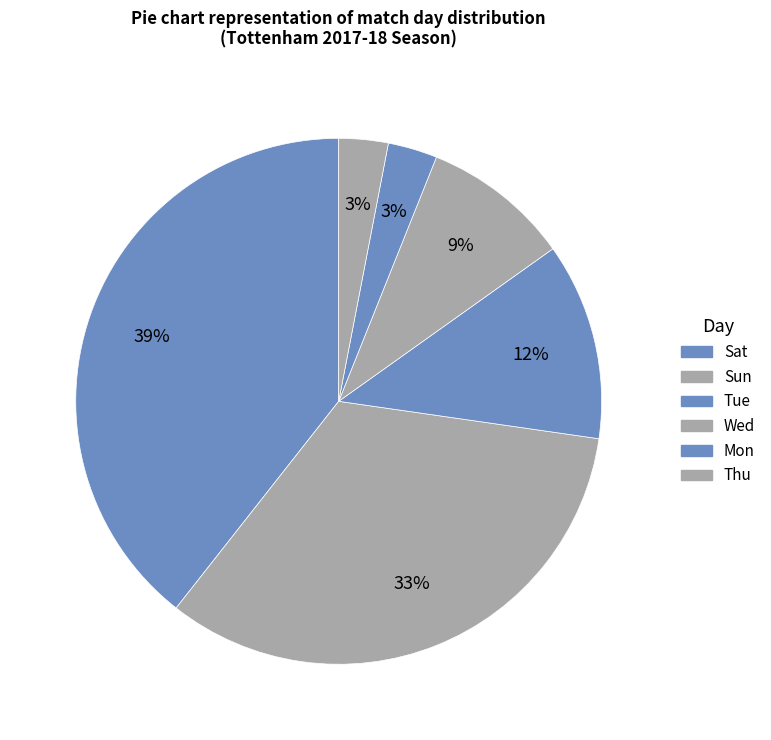

How many slices are in this pie chart?

6